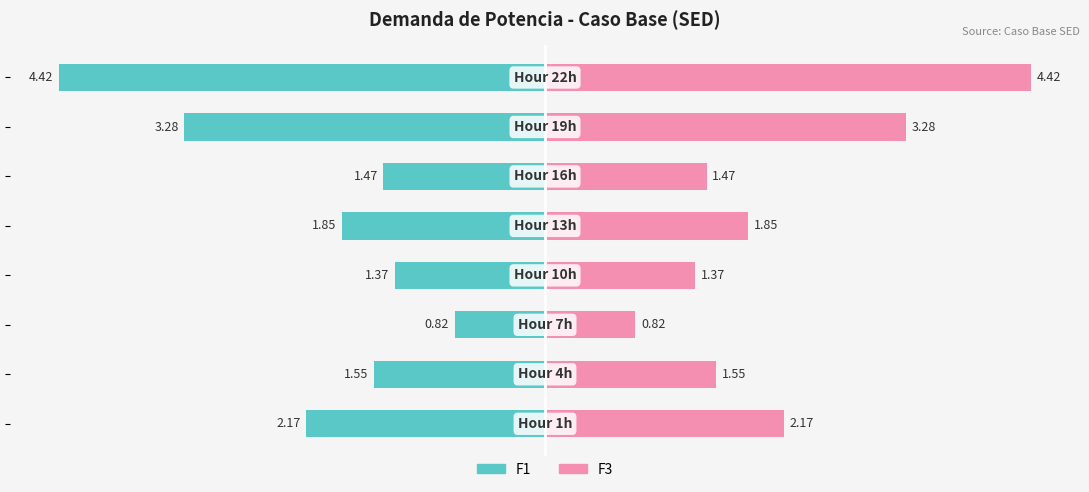

What are all the series names shown in the legend?

F1, F3